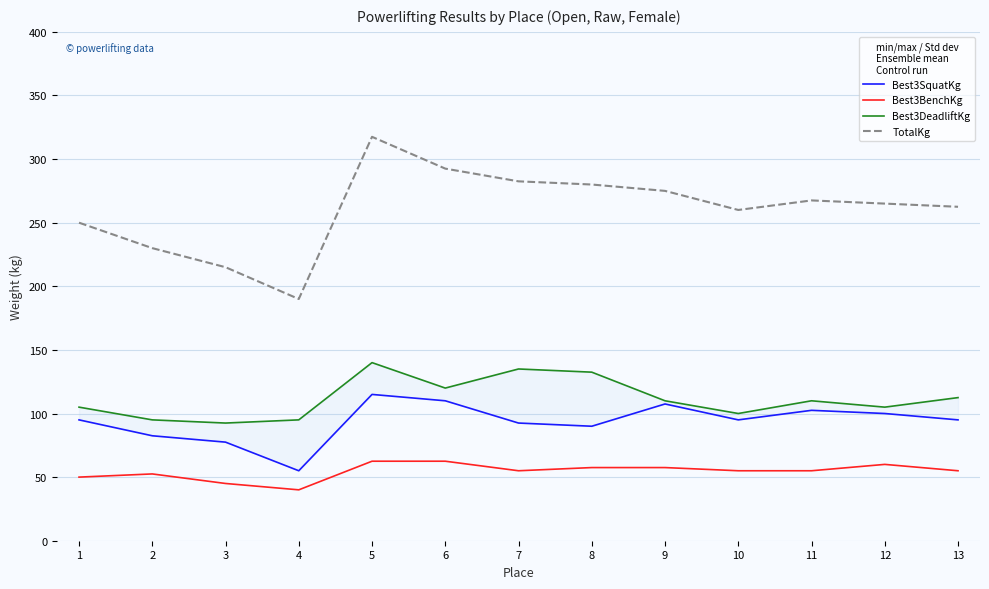

Where is Best3BenchKg nearest to the value 51?

1